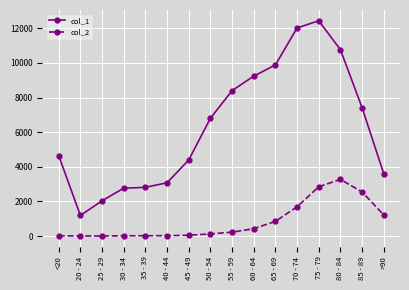

What position from the left is 50 - 54?

8